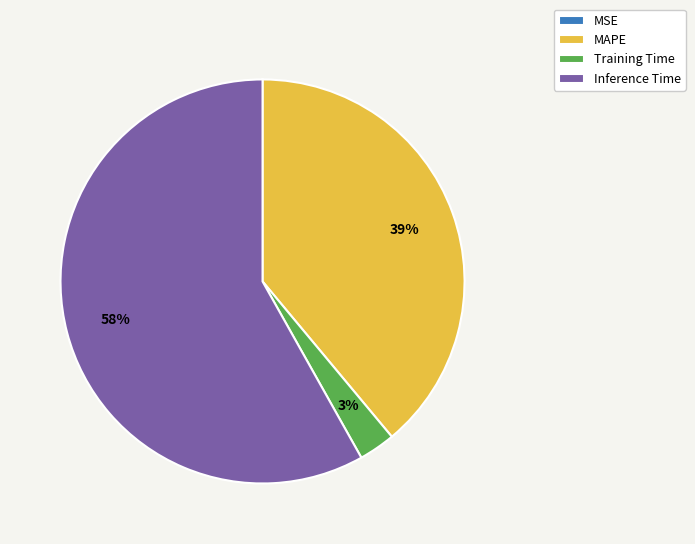

Which slice is the largest?

Inference Time